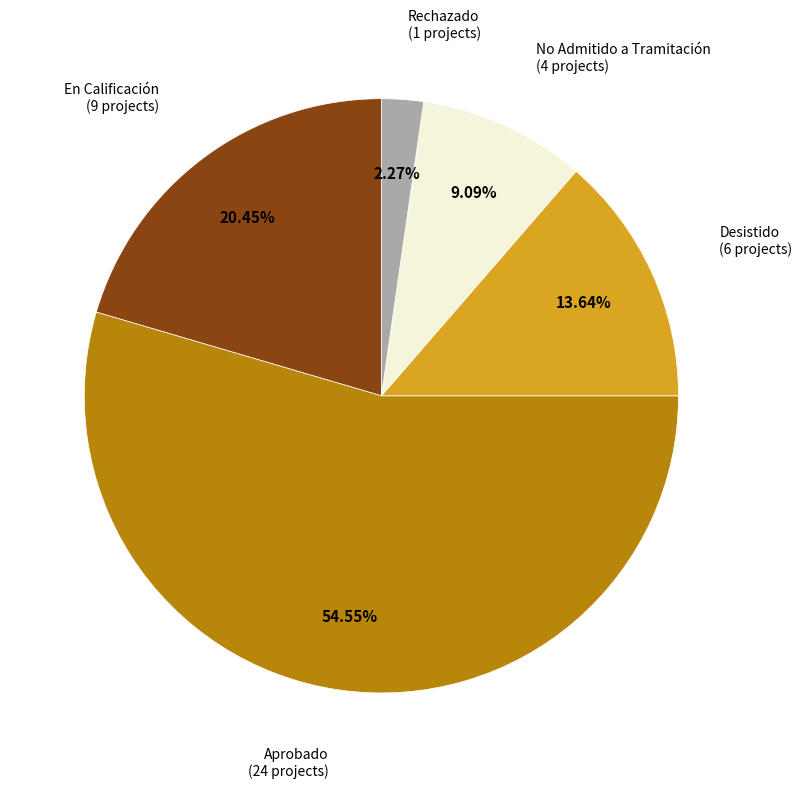

To the nearest percent, what portion does Aprobado represent?

55%